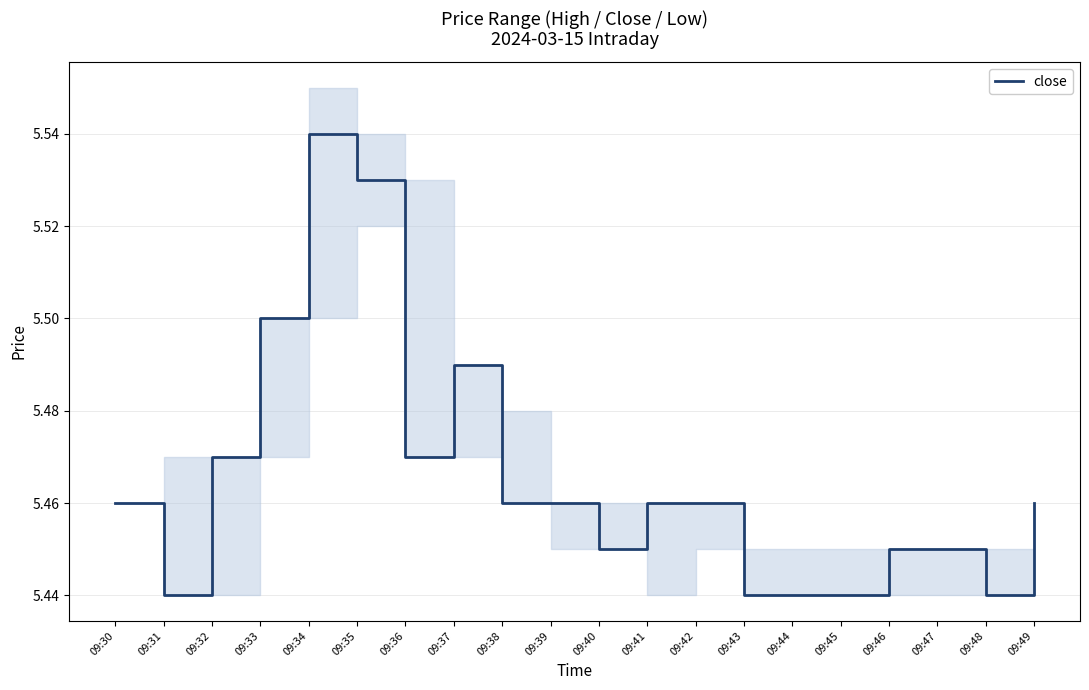

At which category does the chart reach its minimum across all series?

09:31